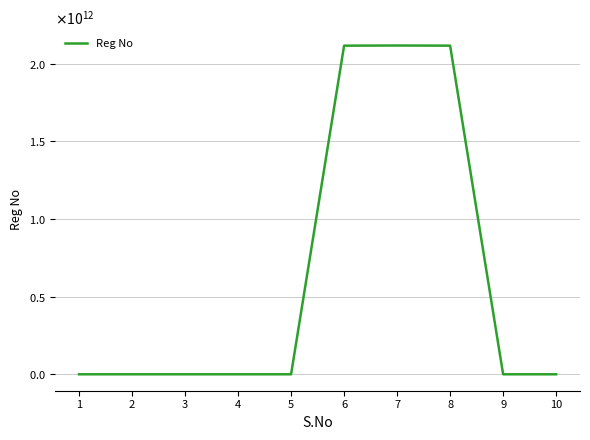

What is the greatest value displayed?

2118230070090